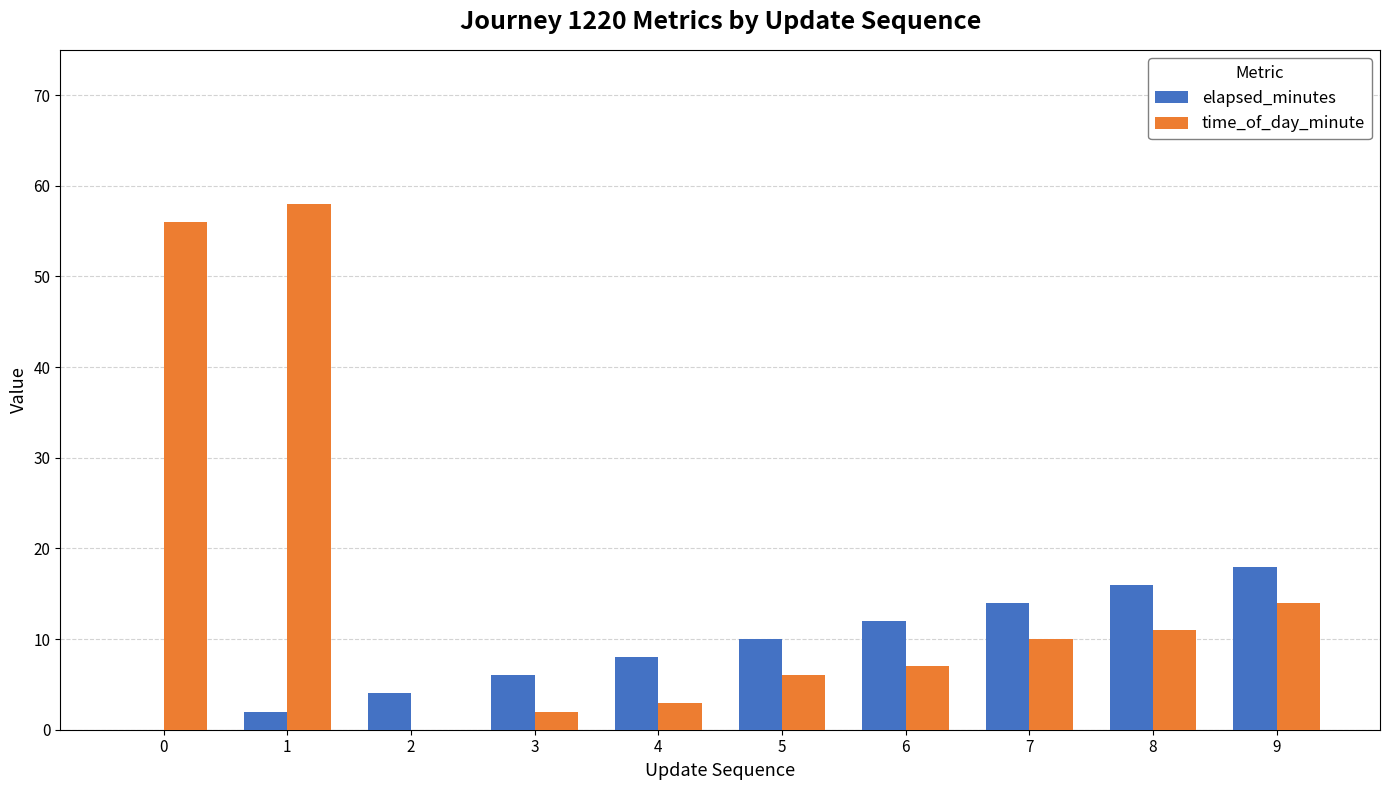

Which series has the widest spread of values?

time_of_day_minute